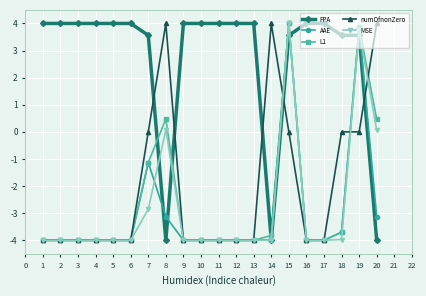

What is the value of the FPA point at the 11th from the left?

4.0